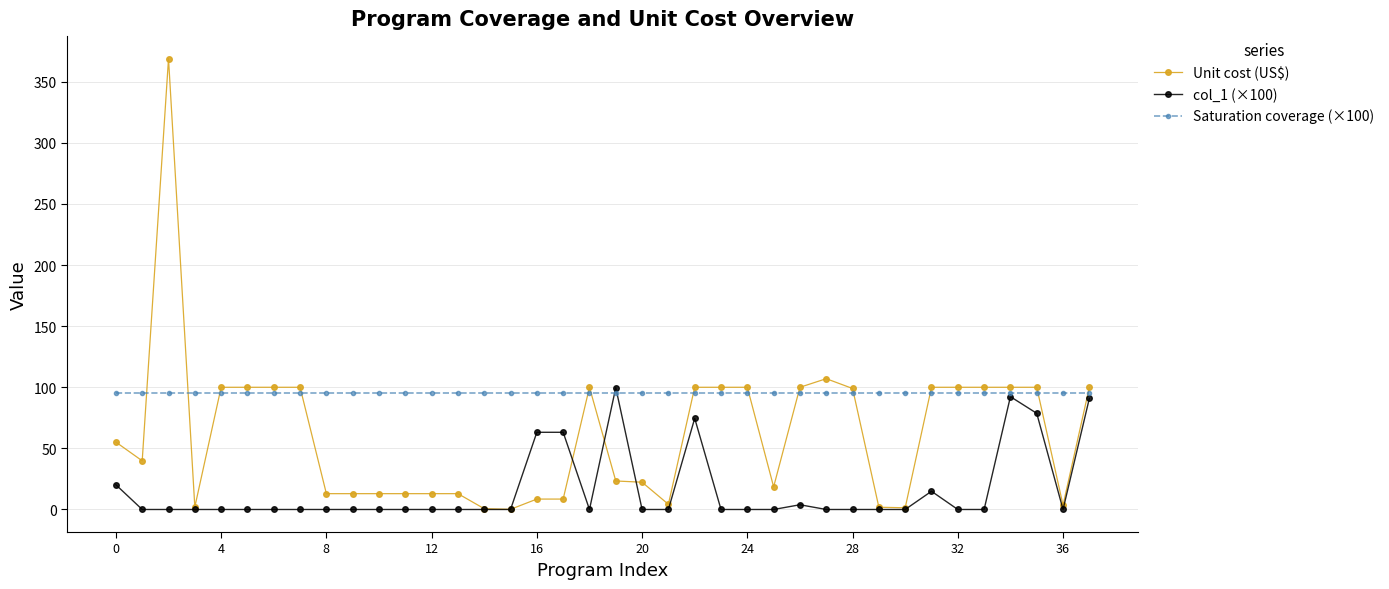

How many intersections are there between Unit cost (US$) and Saturation coverage (×100)?

13